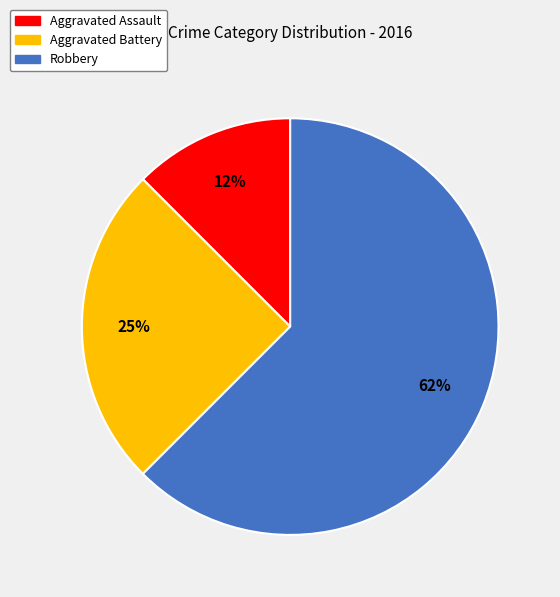

Which slice is the largest?

Robbery